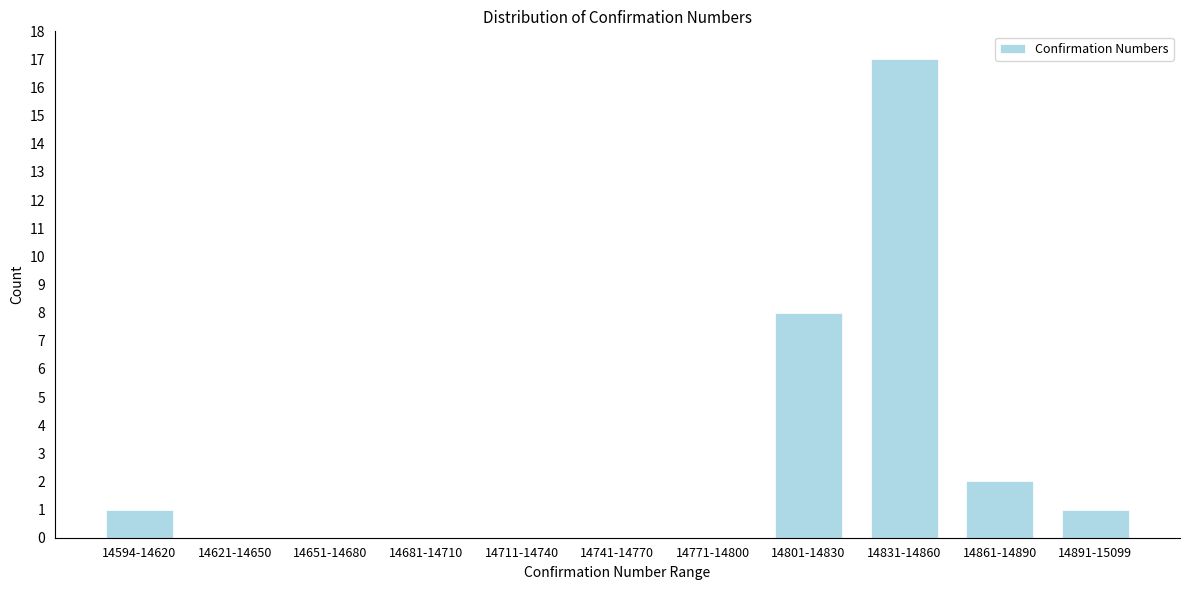

Reading left to right, what are all the values shown in this chart?

14594-14620=1	14621-14650=0	14651-14680=0	14681-14710=0	14711-14740=0	14741-14770=0	14771-14800=0	14801-14830=8	14831-14860=17	14861-14890=2	14891-15099=1